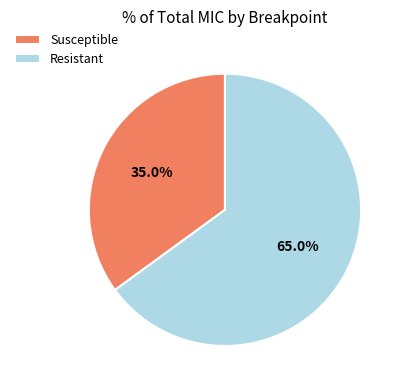

To the nearest percent, what is the average slice percentage?

50%